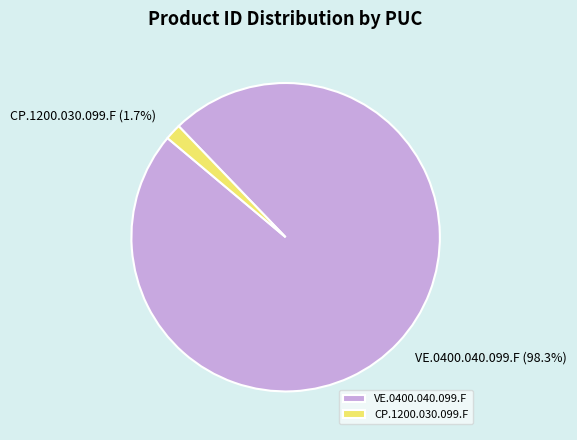

How many segments does this pie chart have?

2